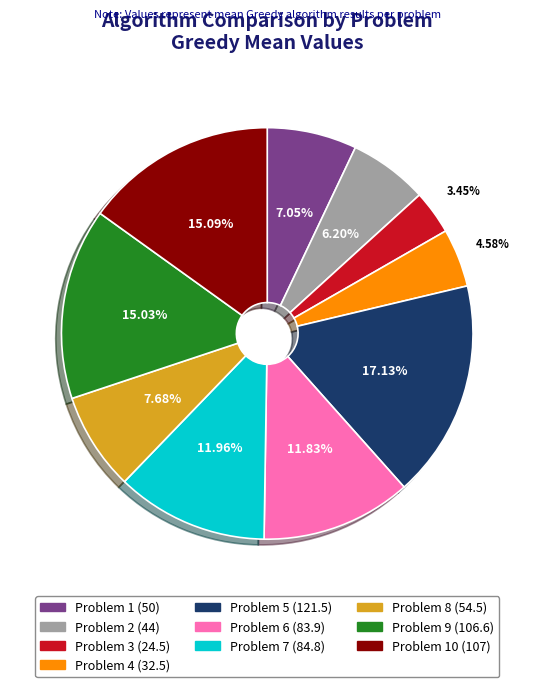

Does any single category account for the majority?

No